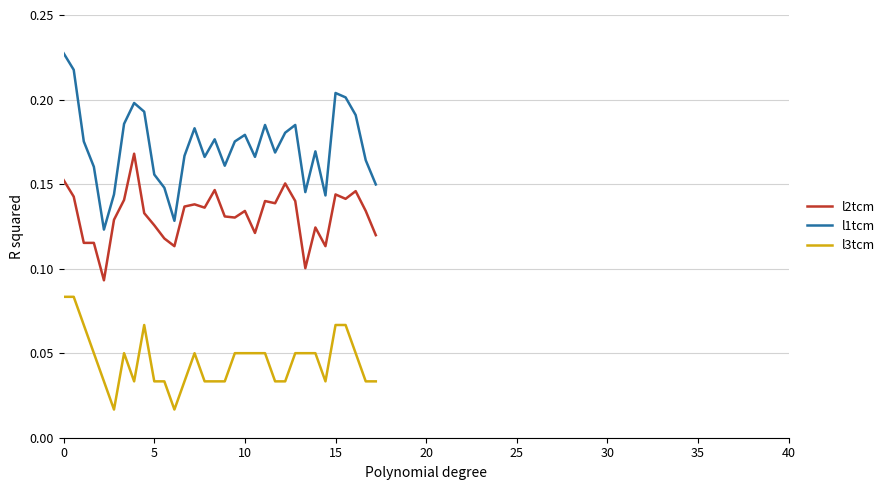

True or false: l2tcm and l3tcm cross at least once.

False